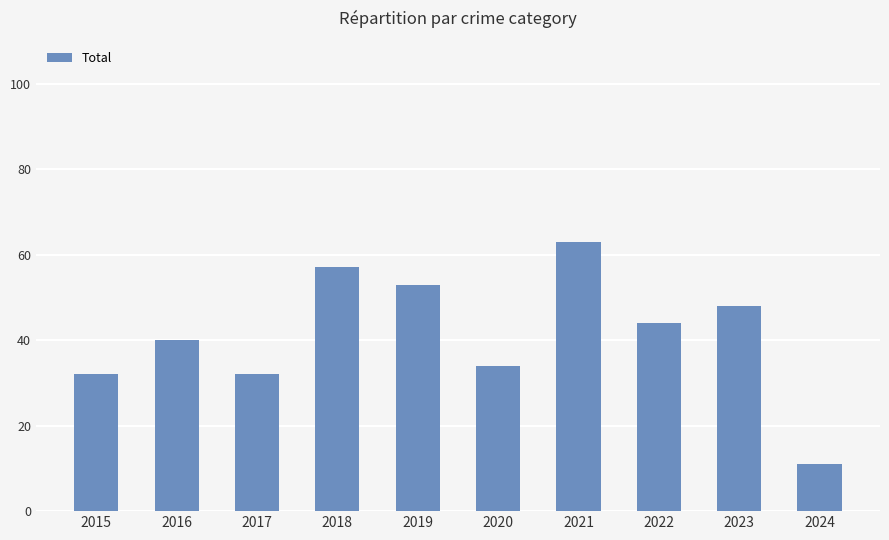

Is it true that the value at 2022 is 21?

False